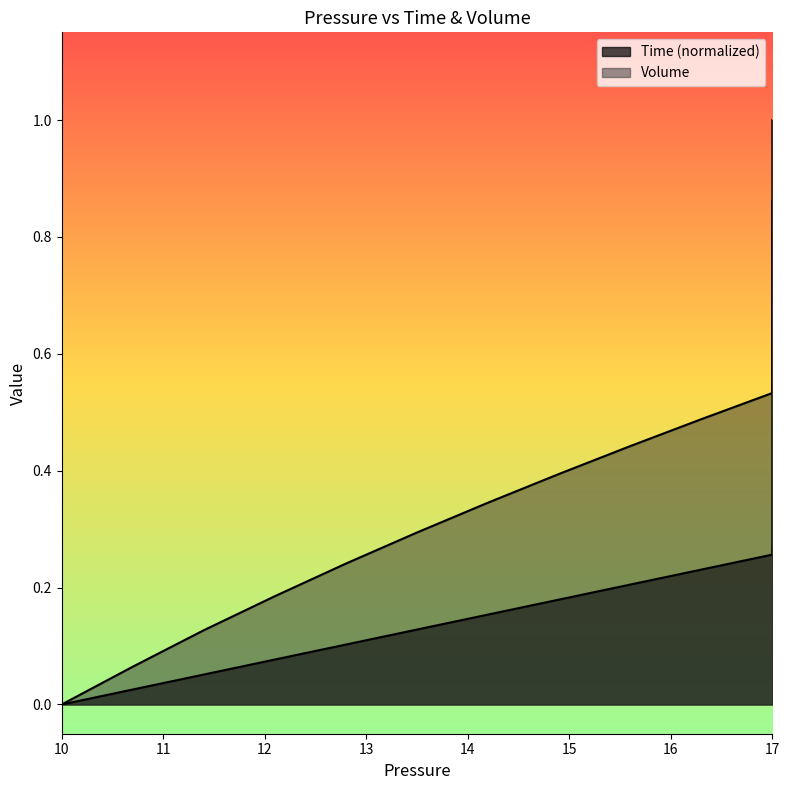

At which label does Time reach its minimum?

10